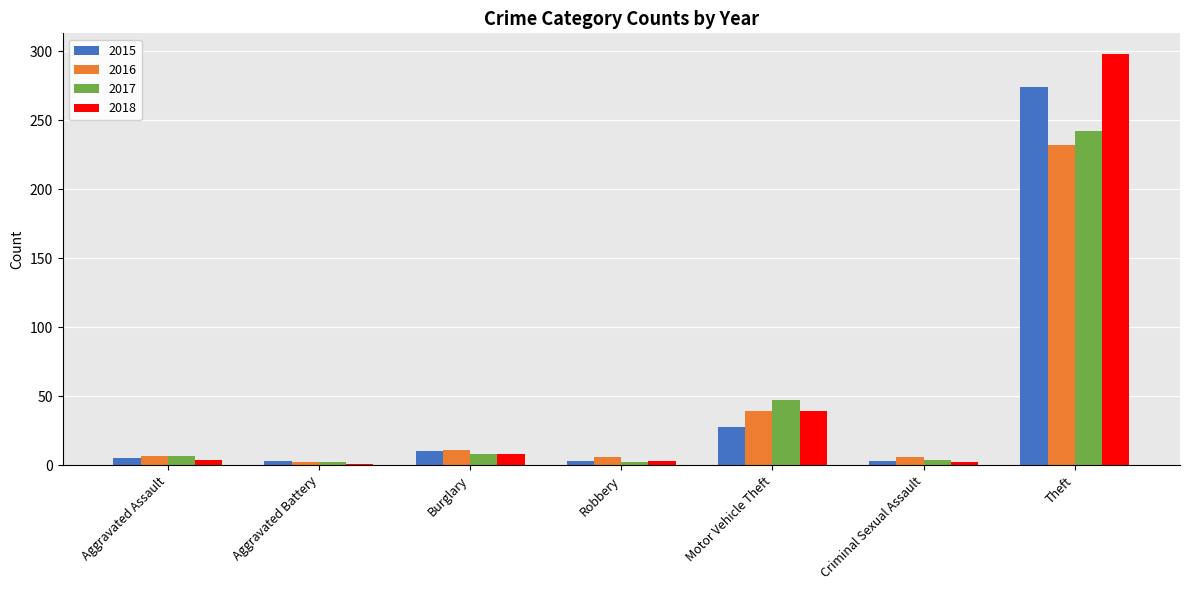

What is the difference between the 2015 values at Burglary and Motor Vehicle Theft?

18